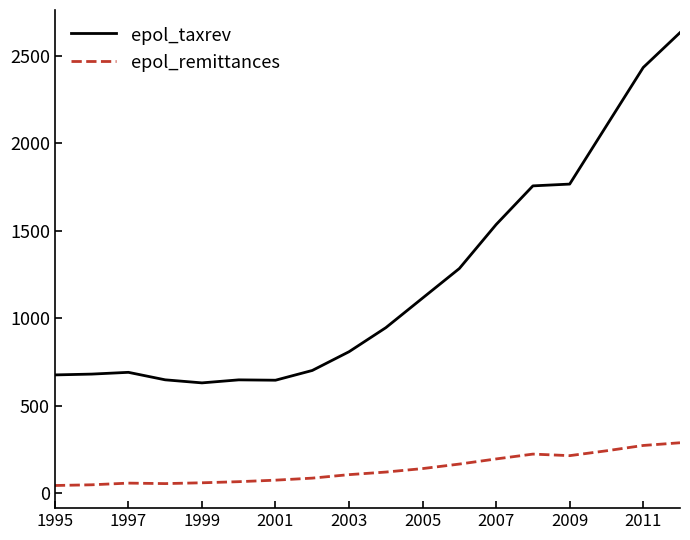

Rank the series by their maximum value, from highest to lowest.

epol_taxrev, epol_remittances